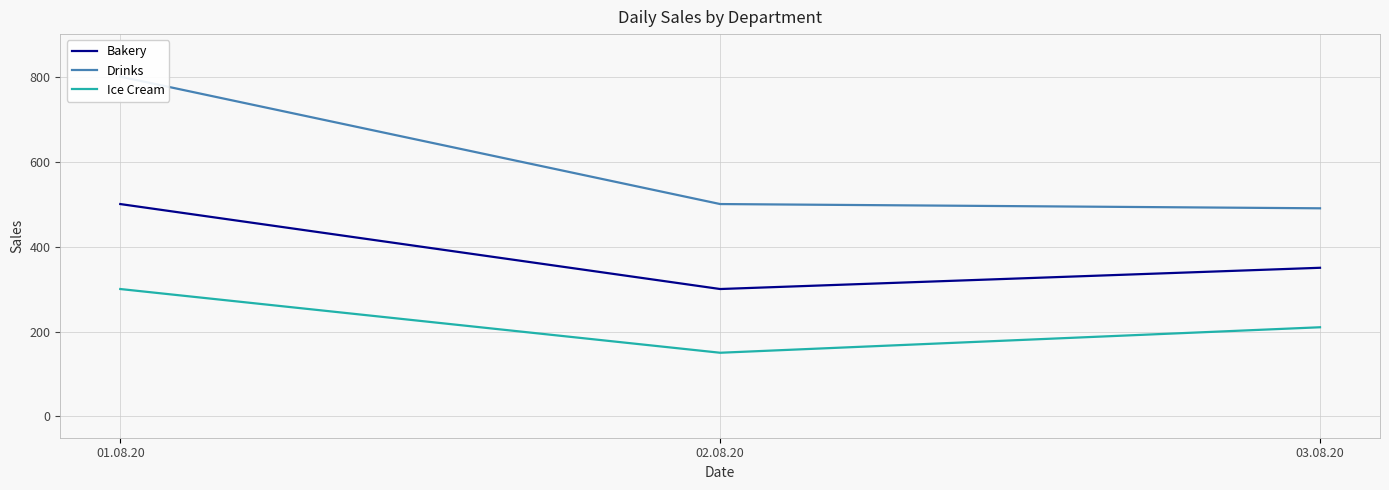

Is it true that Ice Cream equals 349 at 03.08.20?

False